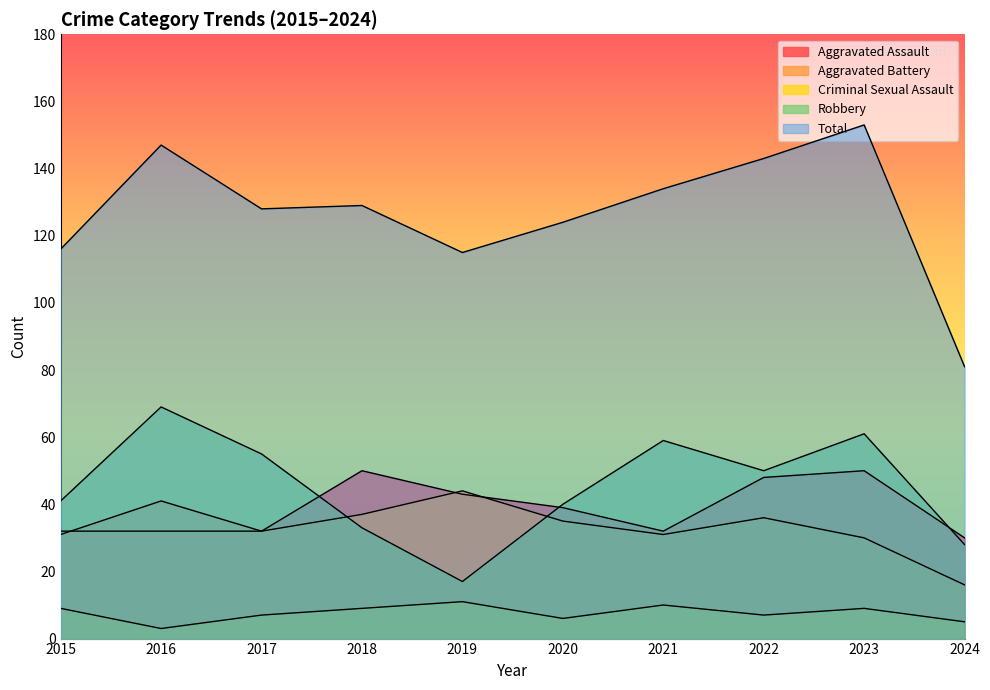

True or false: Total and Robbery intersect in this chart.

False